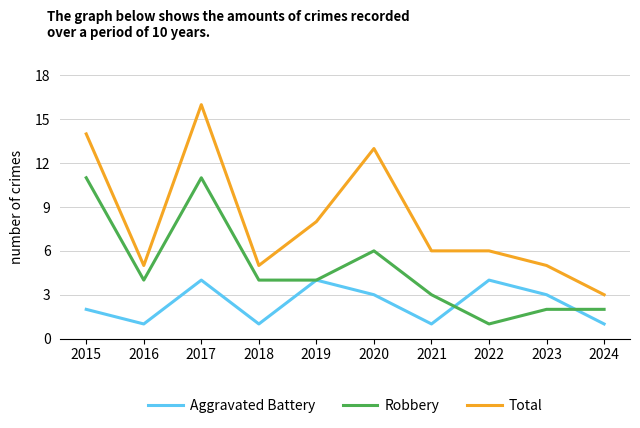

True or false: Total has a value of 5 at 2016.

True